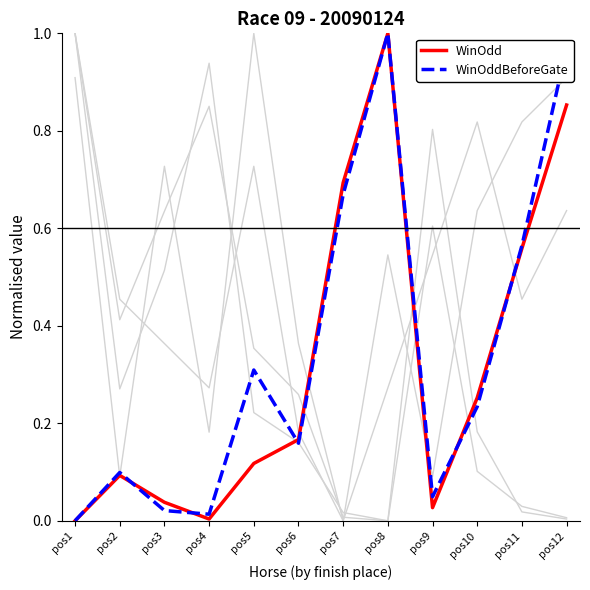

Does the chart have visible grid lines?

No